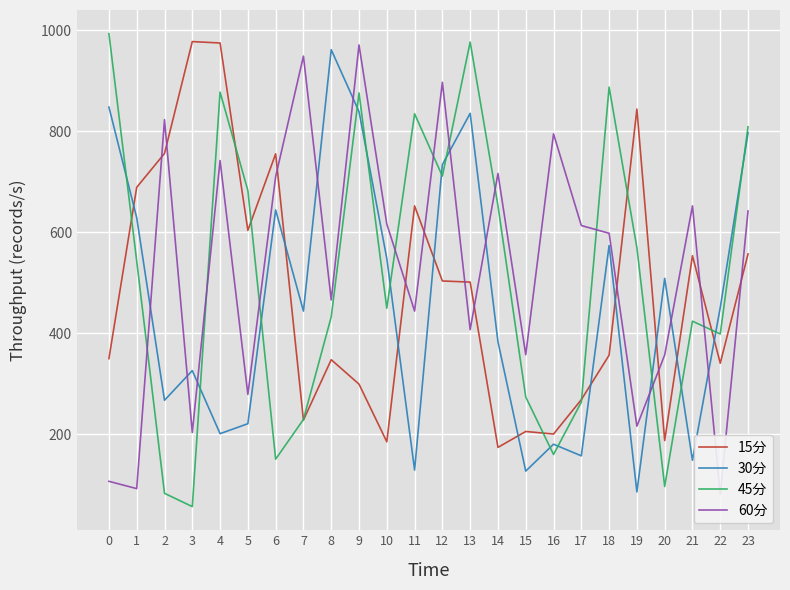

At which label is 15分 closest to 575?

23